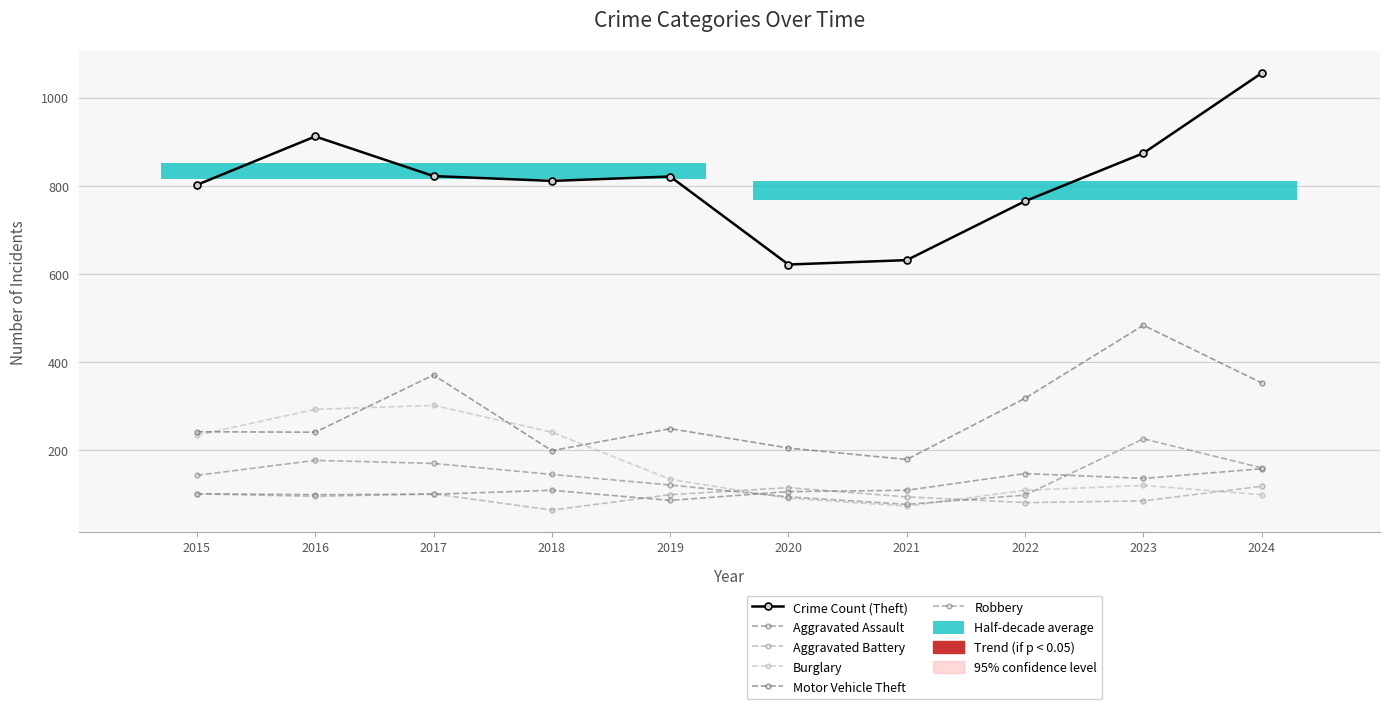

Which series has the widest spread of values?

Crime Count (Theft)